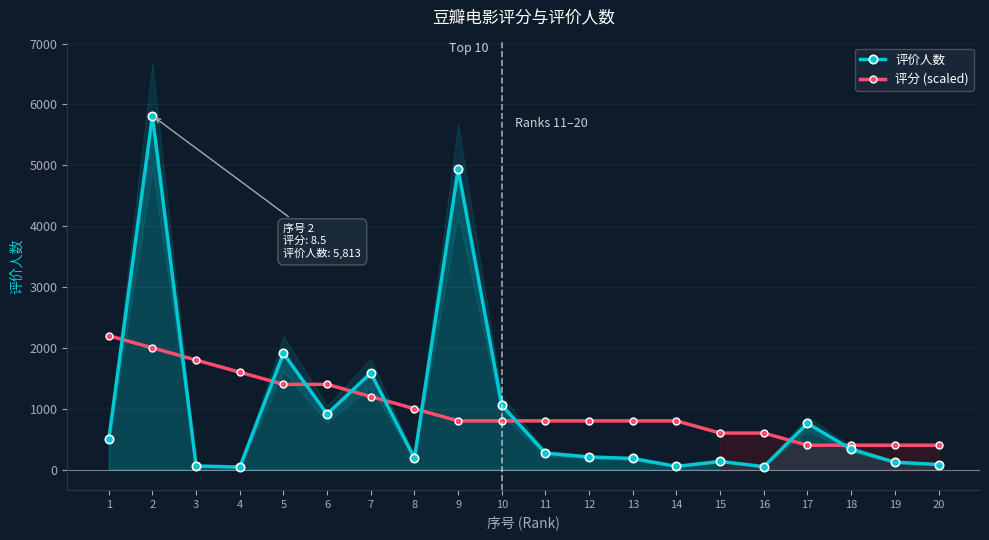

Rank the series by their maximum value, from lowest to highest.

评分 (scaled), 评价人数